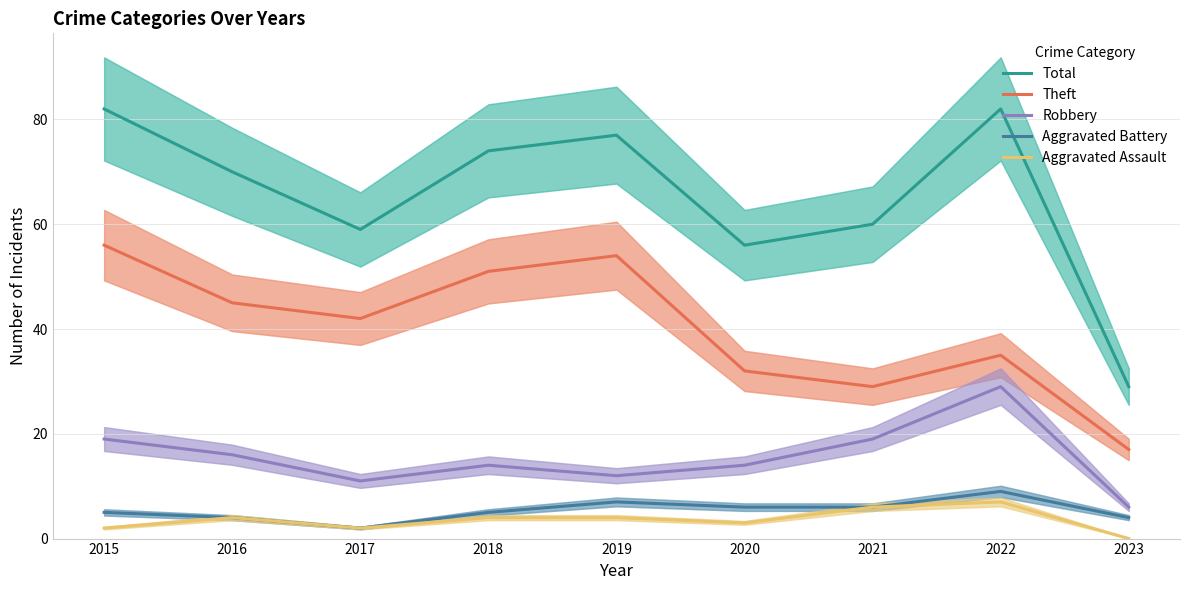

What is the value of the Aggravated Assault point at the 4th from the left?

4